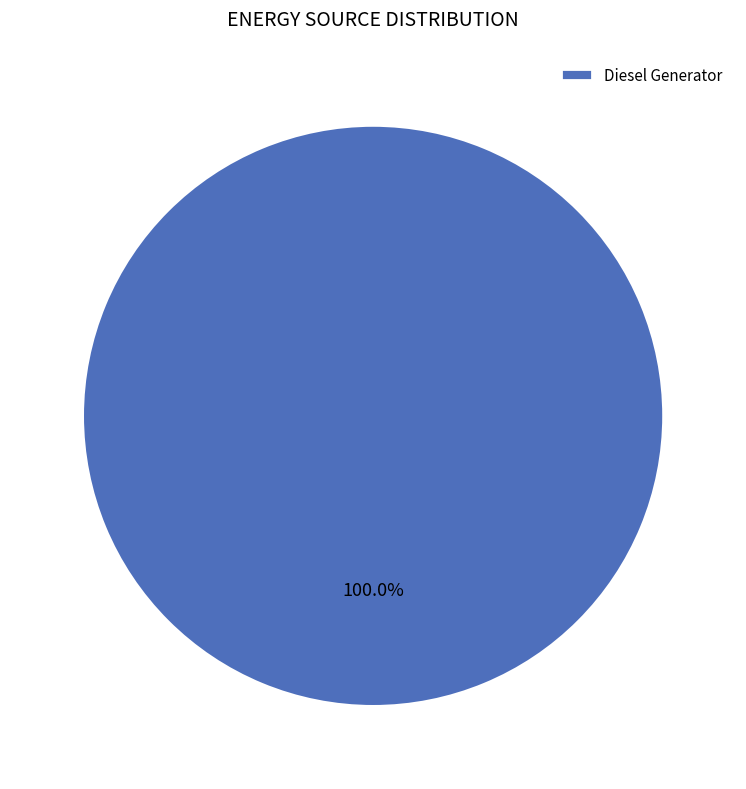

Is there a majority slice in this chart?

Yes